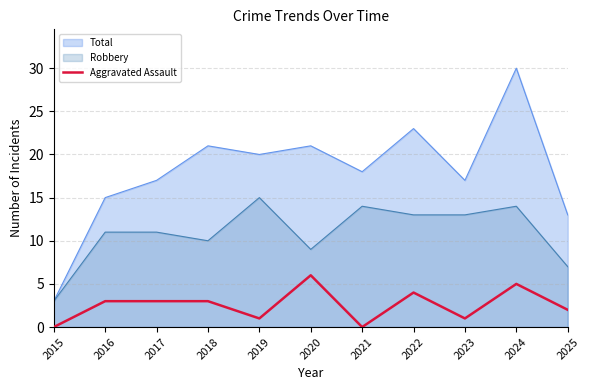

Does the chart have visible grid lines?

Yes